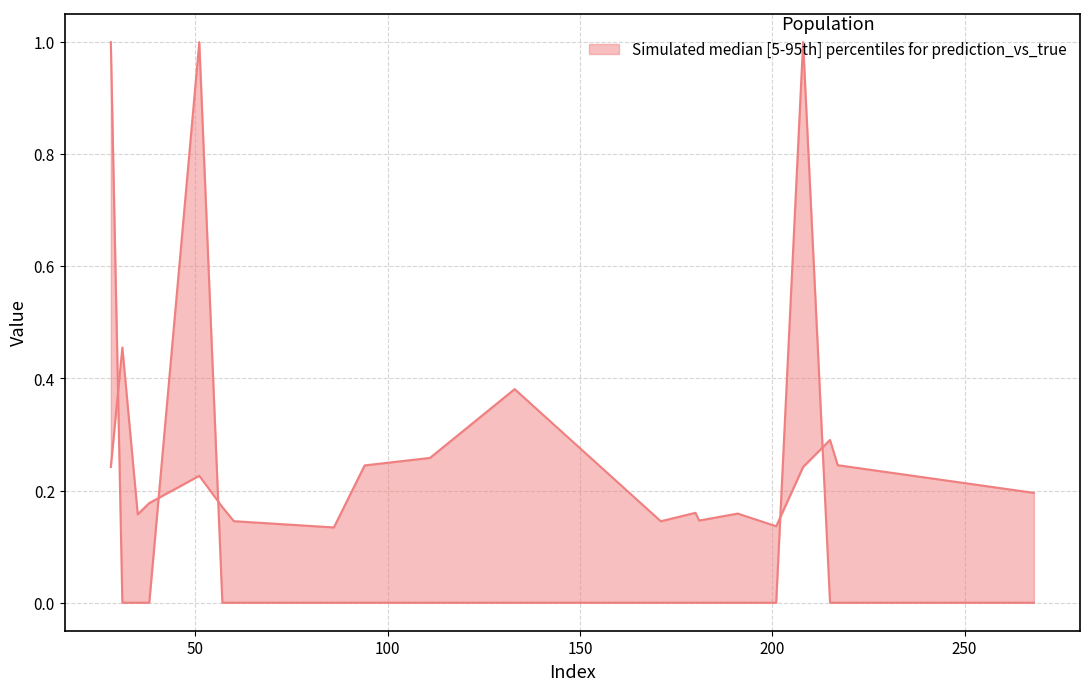

How many y_true values are between 0 and 1?

20